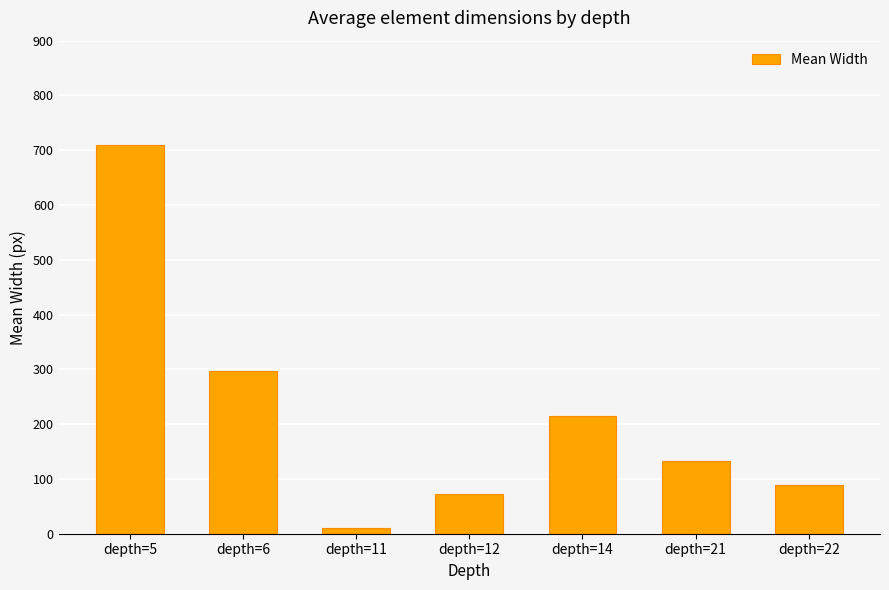

What is the sum of all values?

1526.3